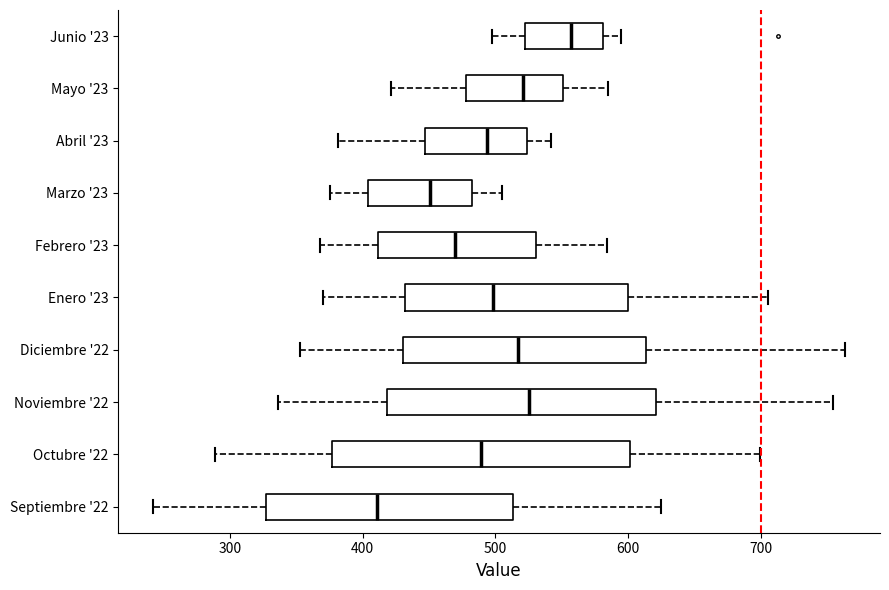

Comparing the boxes themselves (not the whiskers), which one is the widest?

Octubre '22